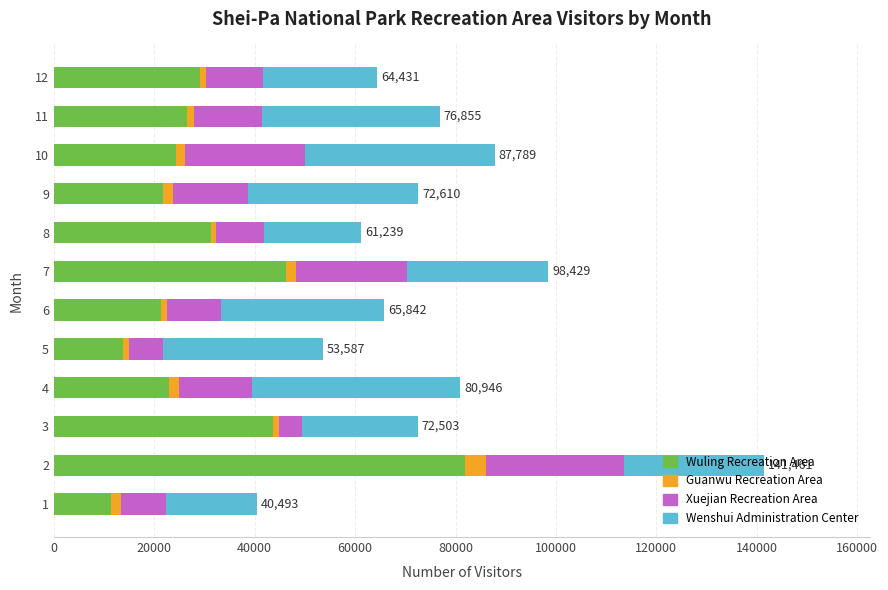

What is the lowest value of the Wuling Recreation Area series?

11388